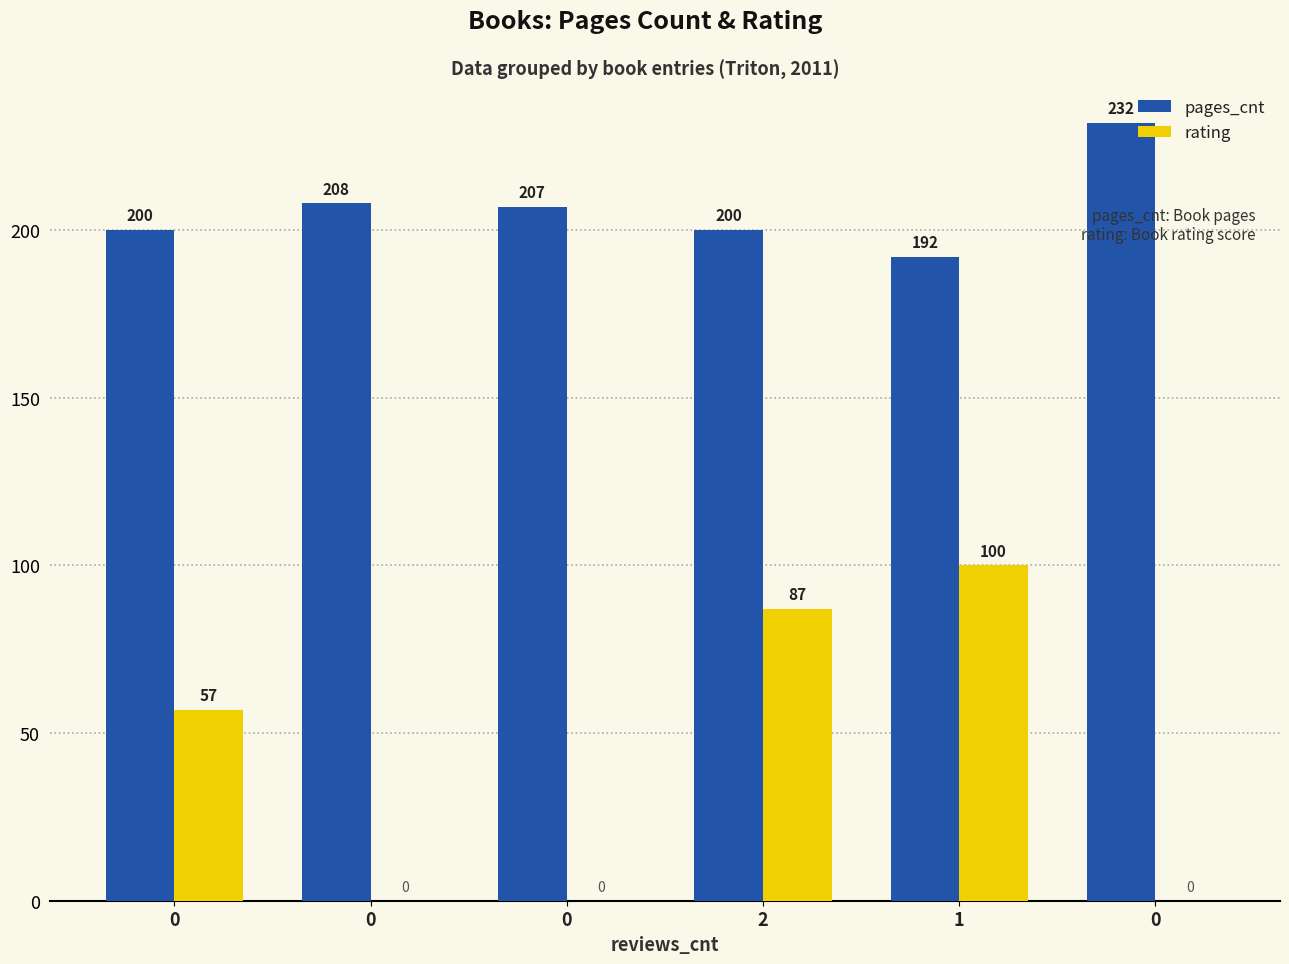

Reading right to left, list all the values displayed in this chart.

pages_cnt: 232	192	200	207	208	200
rating: 0	100	87	0	0	57